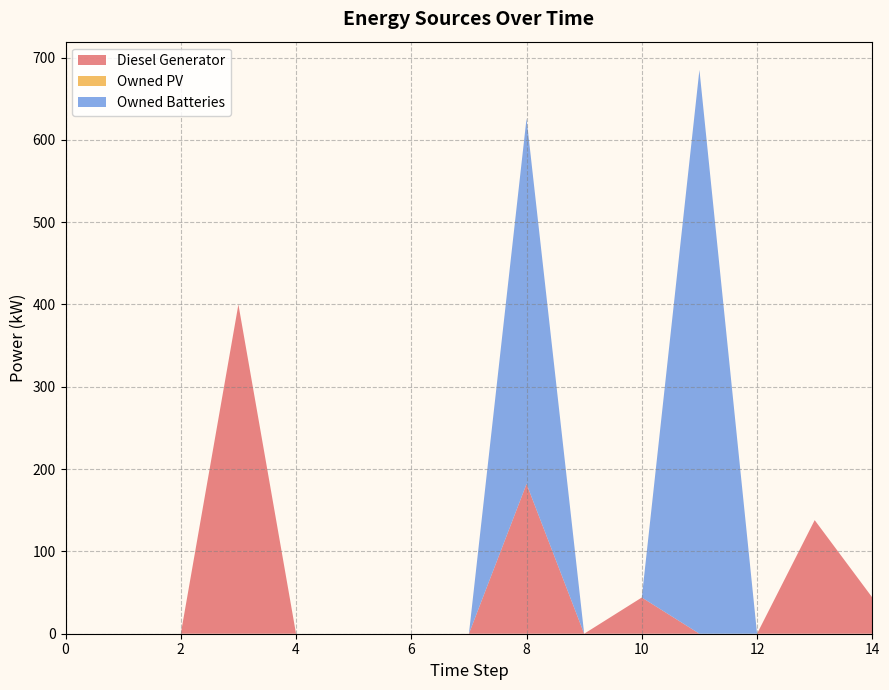

Which series has the largest total across all categories?

Owned Batteries